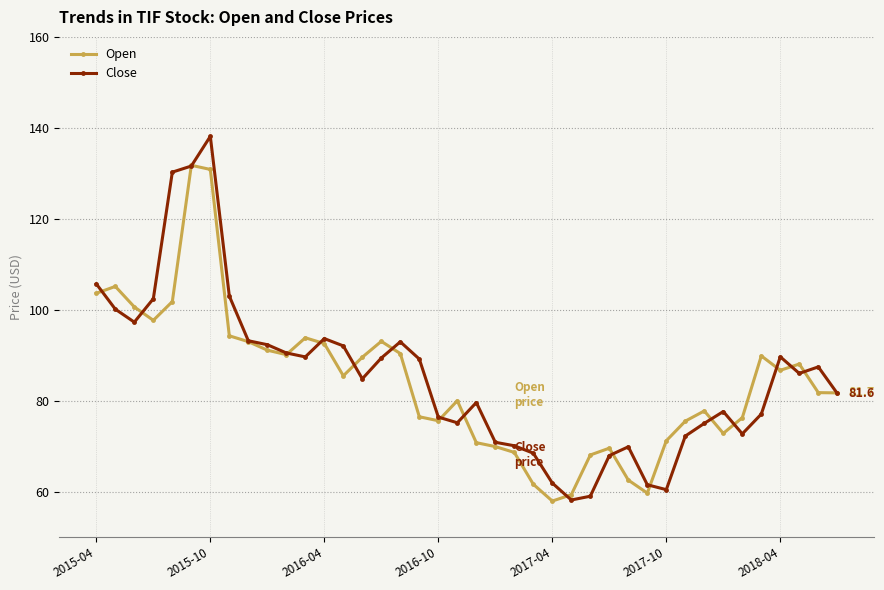

True or false: Close has more than 1 points higher than both neighbors.

True